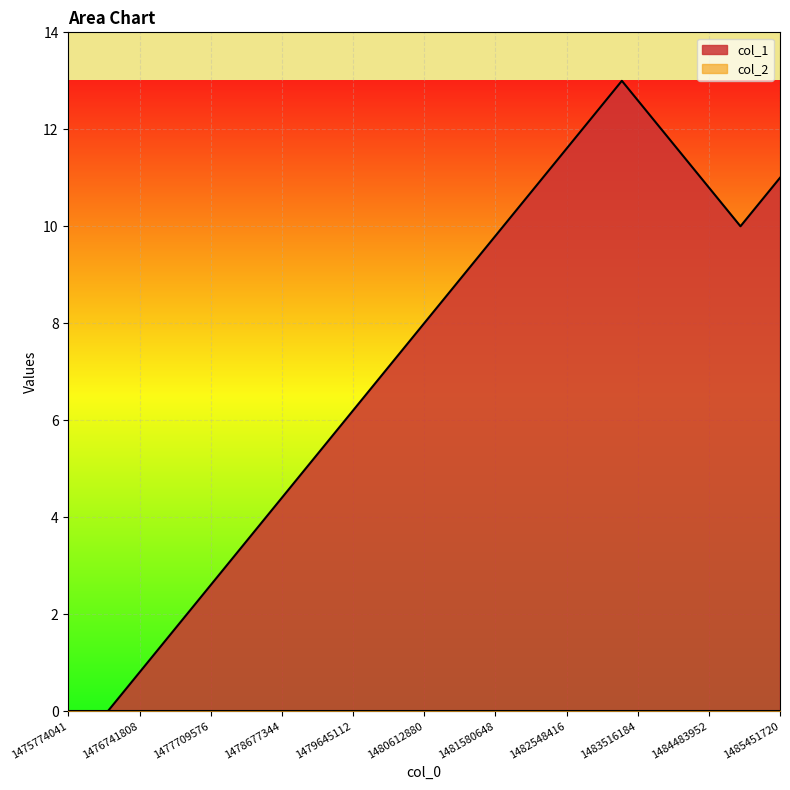

True or false: there are more than 1 points higher than both neighbors.

False